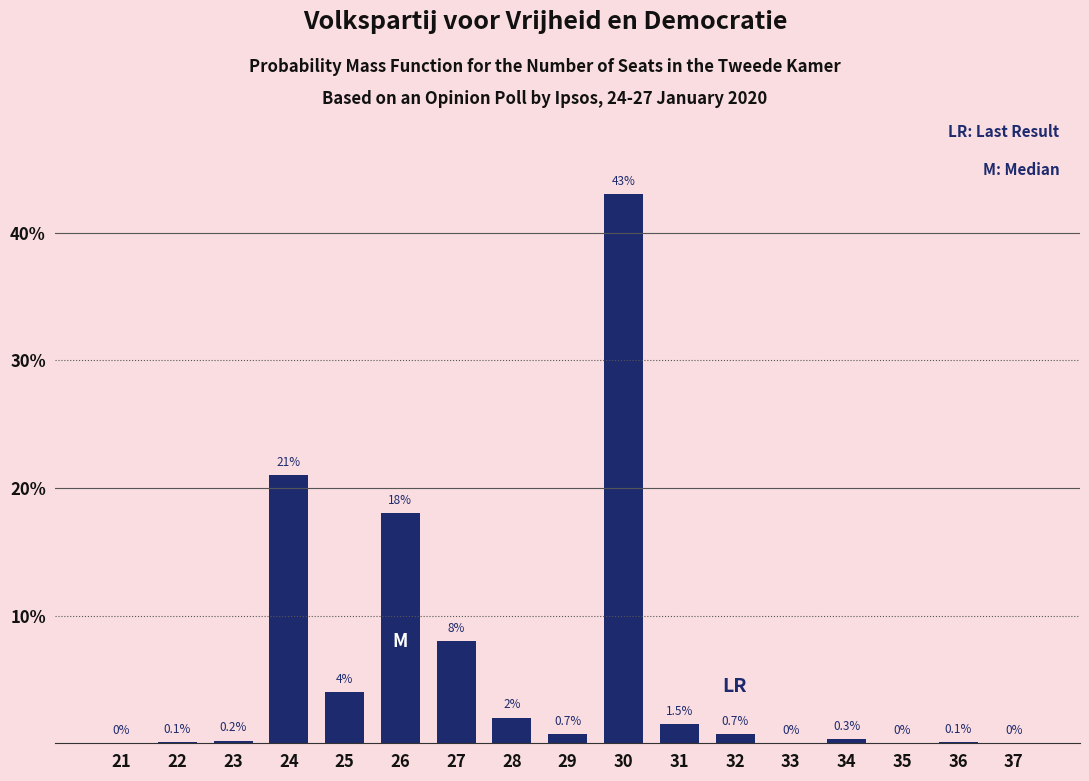

Reading left to right, extract all data points from this chart.

21=0.0	22=0.1	23=0.2	24=21.0	25=4.0	26=18.0	27=8.0	28=2.0	29=0.7	30=43.0	31=1.5	32=0.7	33=0.0	34=0.3	35=0.0	36=0.1	37=0.0